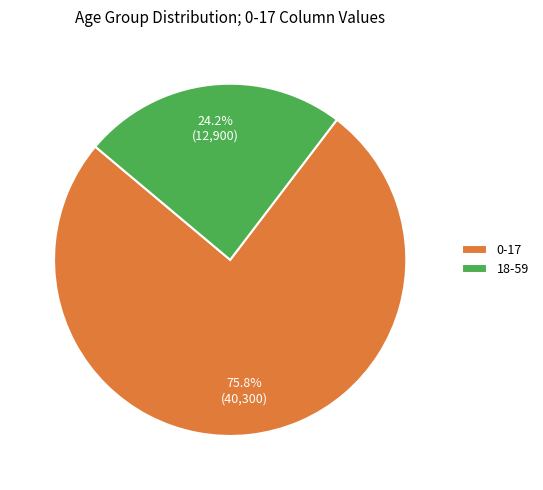

The 0-17 slice represents 86% of the pie. True or false?

False